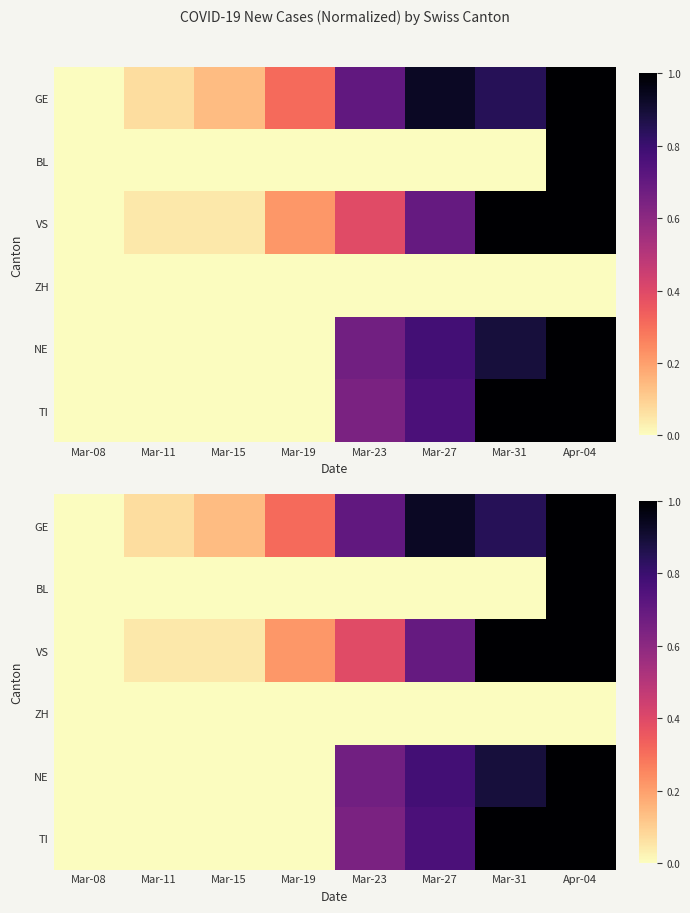

Which series changed the most between Mar-23 and Mar-31?

VS